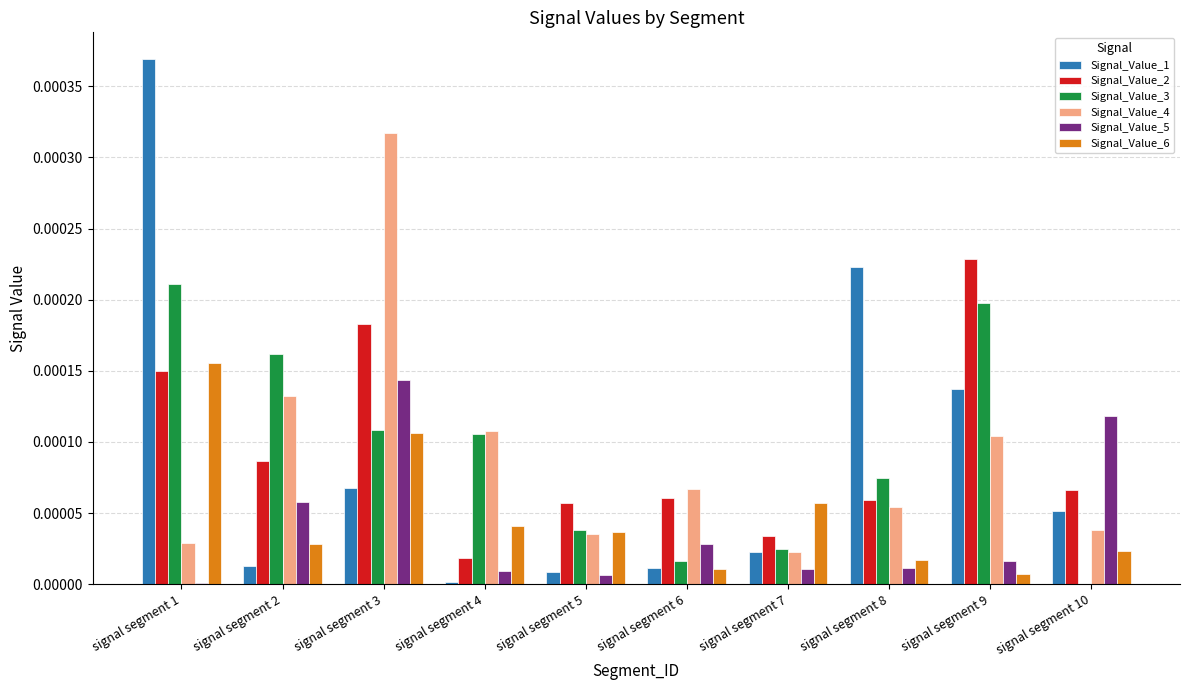

At which label does Signal_Value_6 reach its peak?

signal segment 1